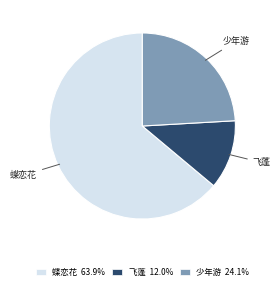

Which category accounts for the majority?

蝶恋花